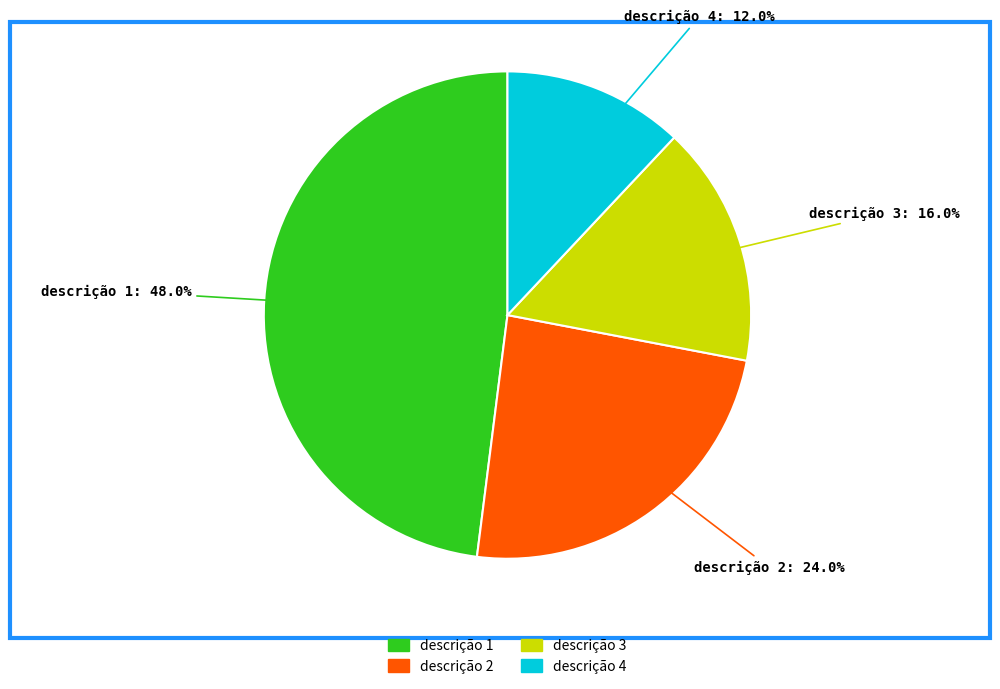

Does descrição 2 account for over 50% of the chart?

No